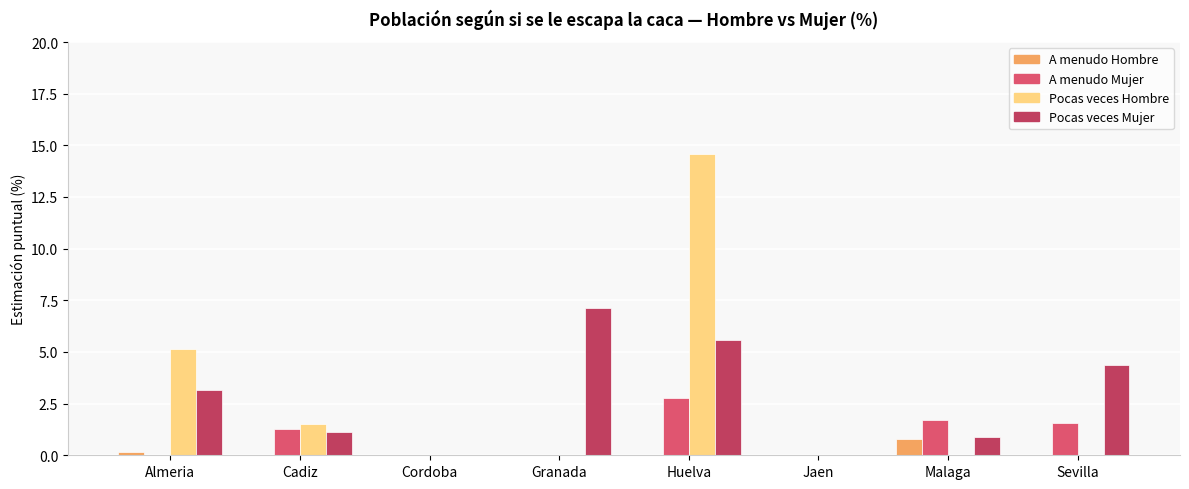

At which category is the sum across all series the highest?

Huelva